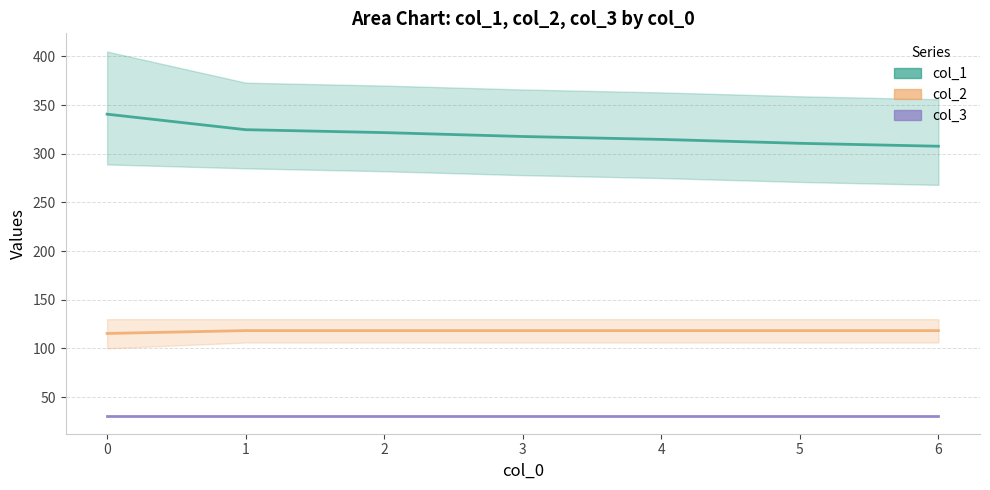

What is the spread (max minus min) of values at 6?

276.7